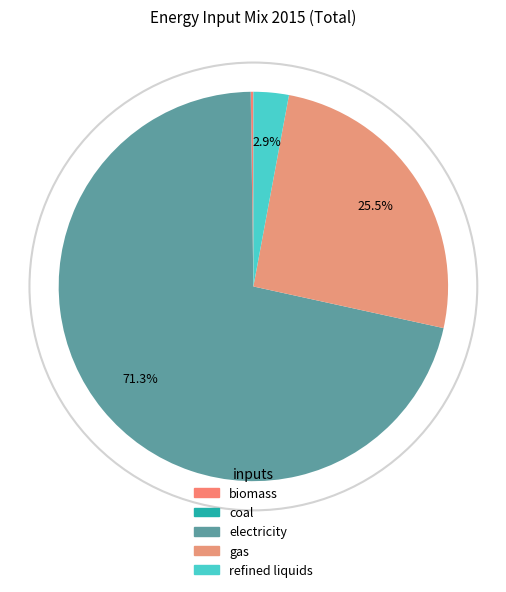

Is electricity the majority of the pie?

Yes